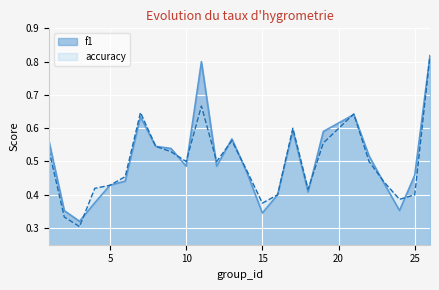

What is the average value of the accuracy series?

0.5